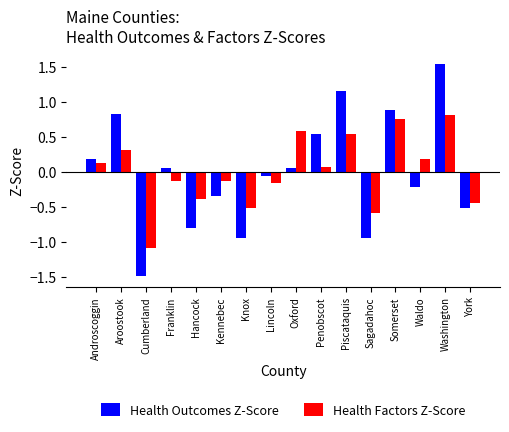

At which category is the sum across all series the highest?

Washington